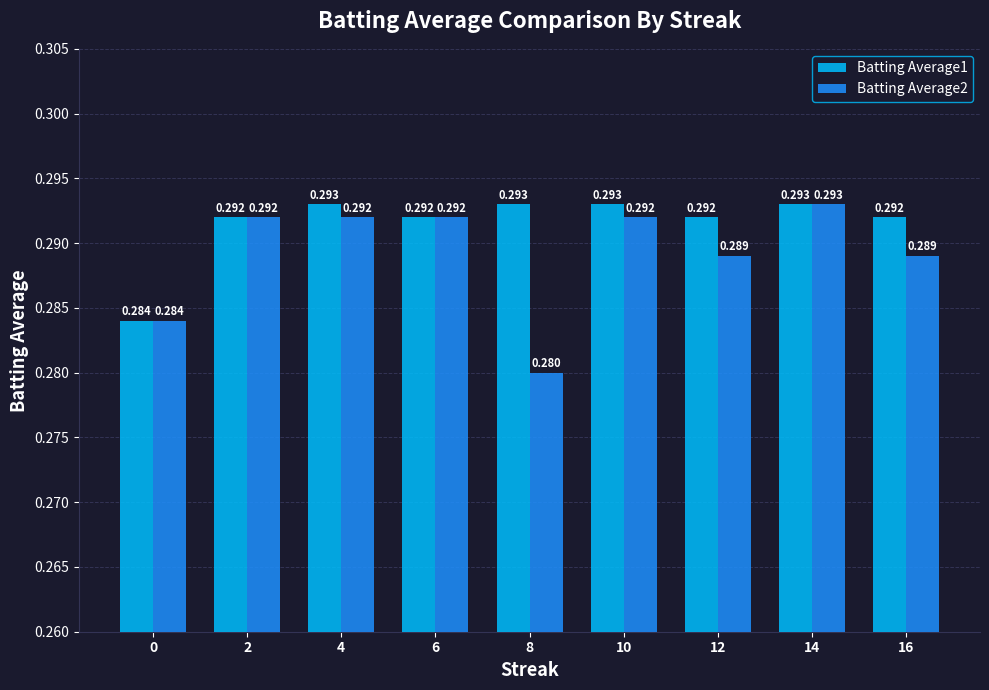

How many data points does each series have?

9